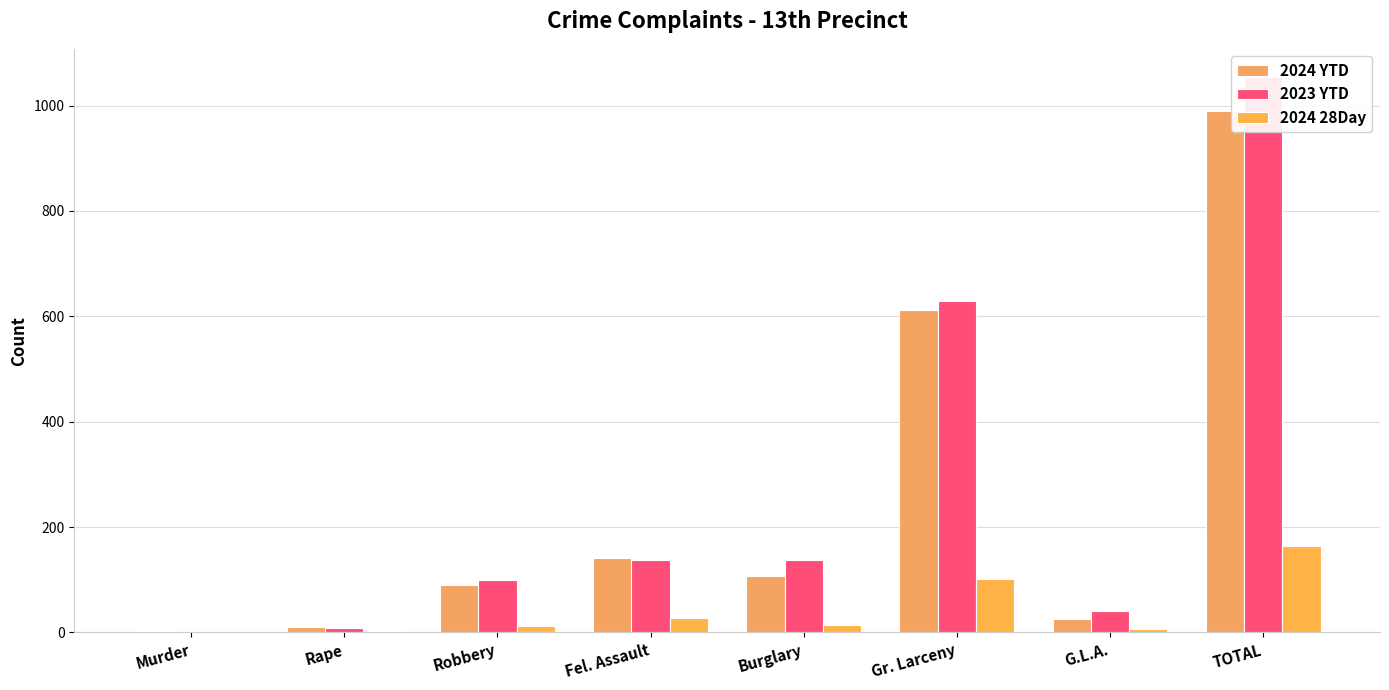

Which category has the highest value across all series?

TOTAL